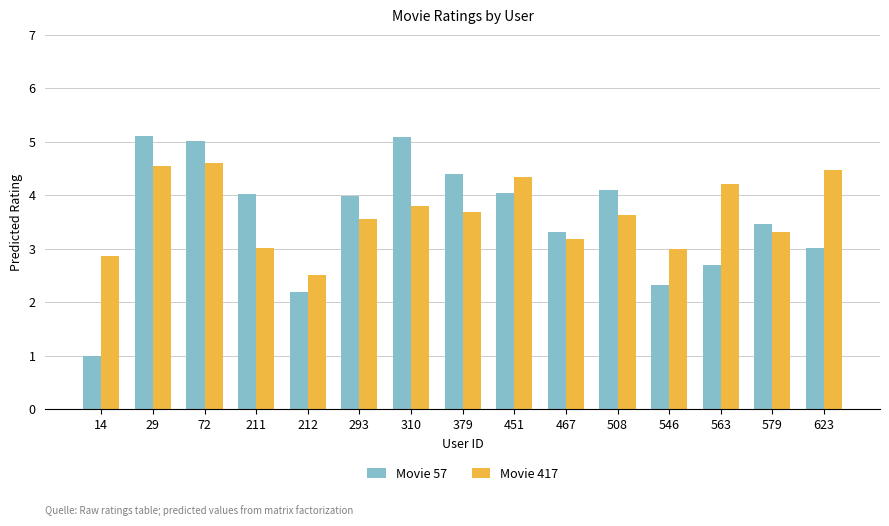

What is the highest value of the Movie 417 series?

4.6